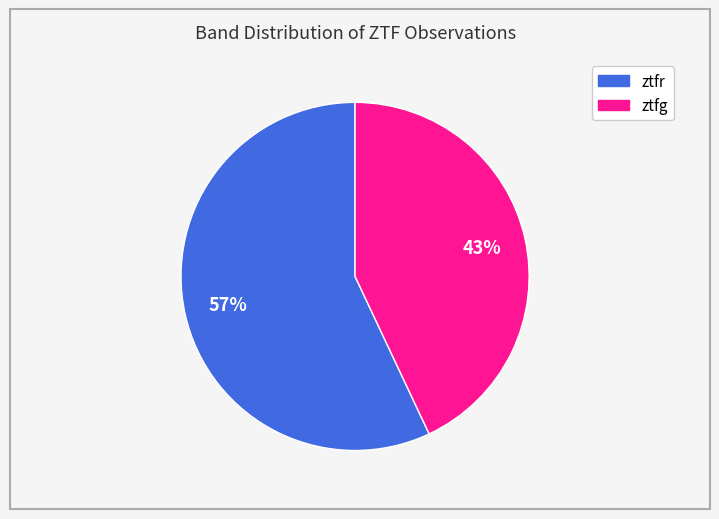

Is the sum of ztfg and ztfr greater than half?

Yes